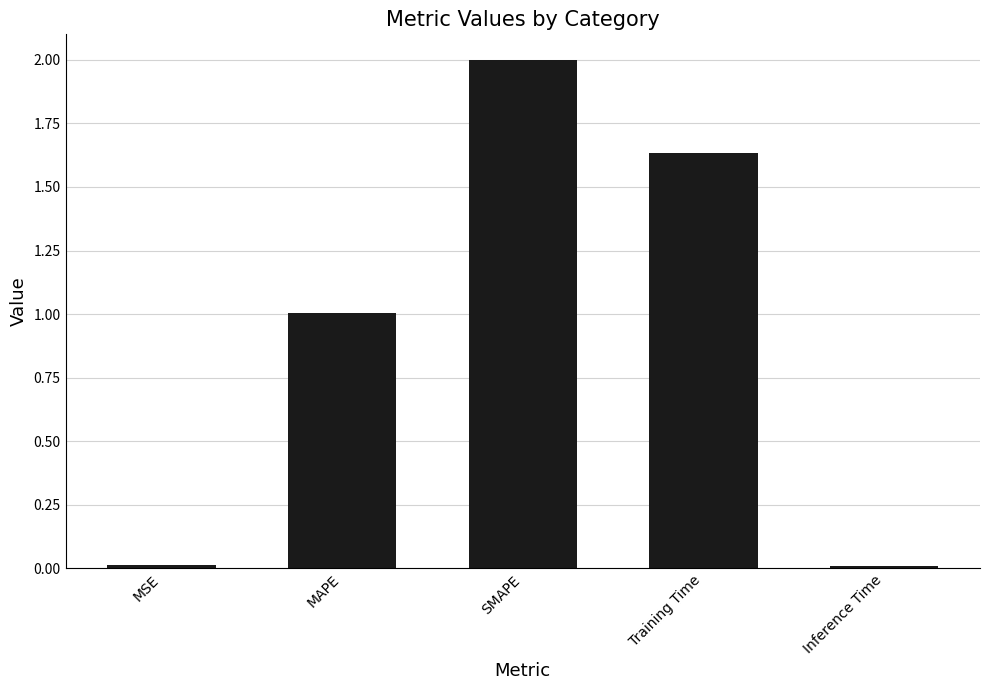

True or false: the data shows 0.0 at Inference Time.

True